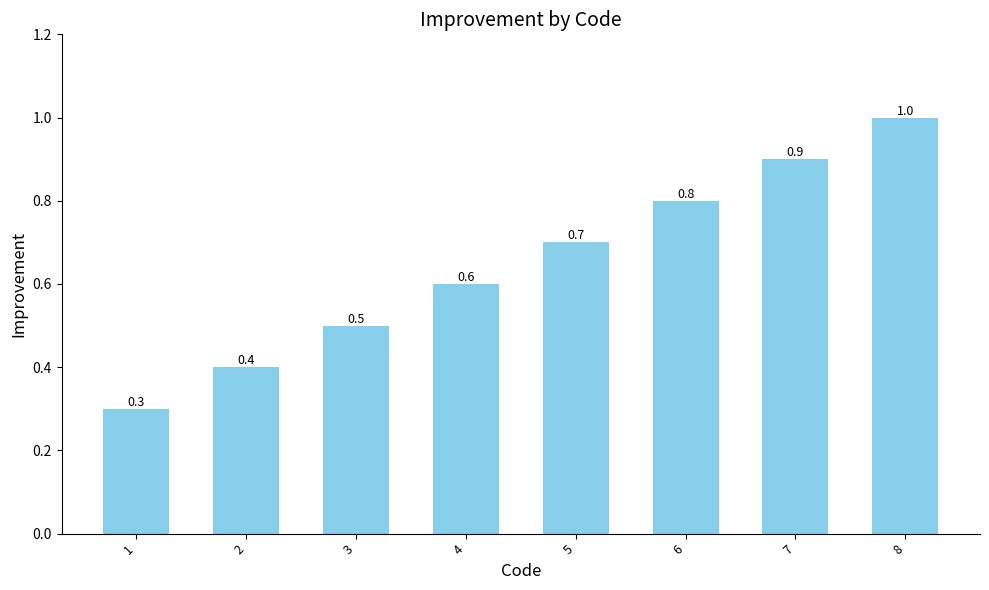

List the labels in order of value, largest first.

8, 7, 6, 5, 4, 3, 2, 1